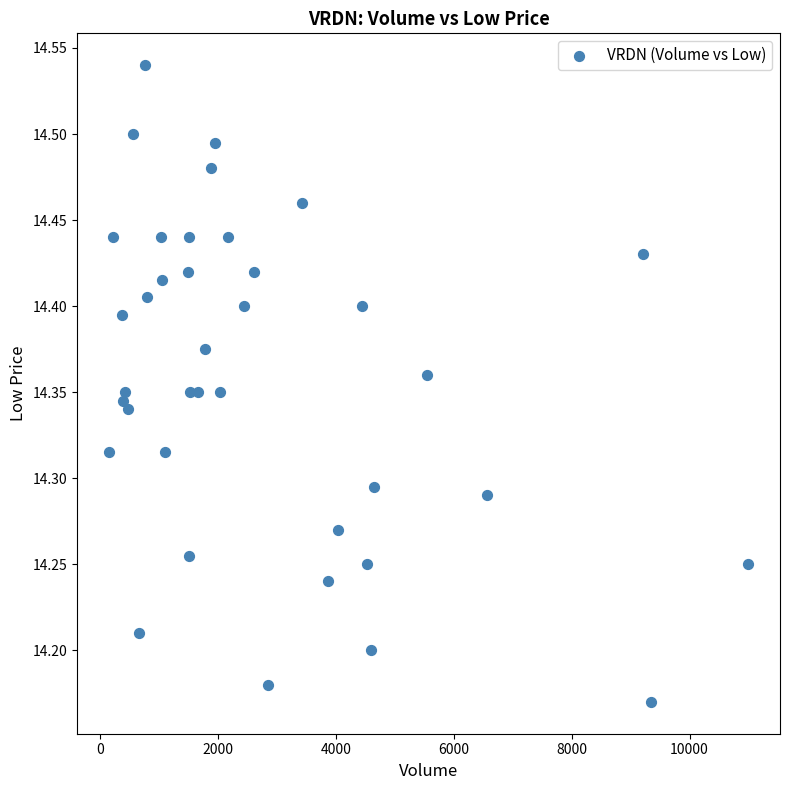

What is the range of Y values (max minus min)?

0.4